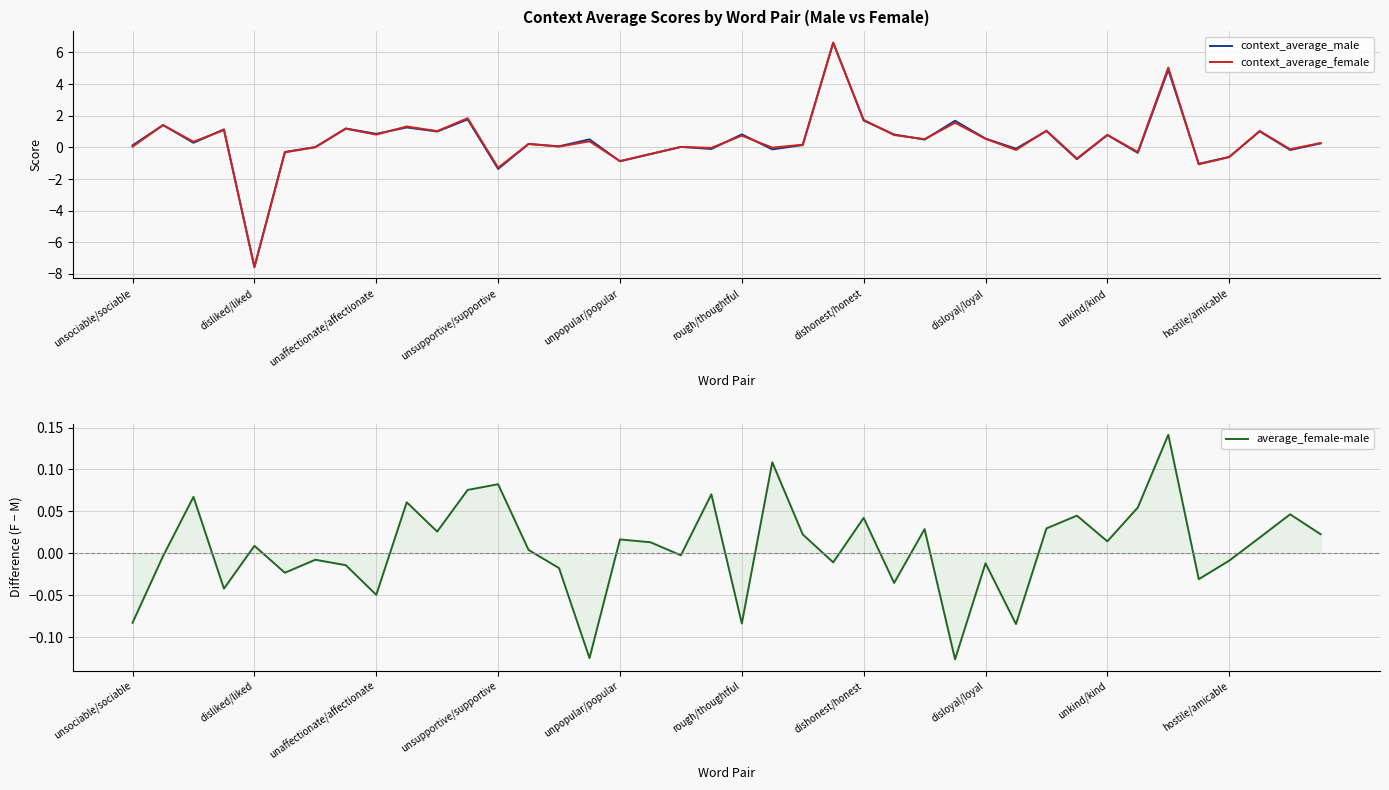

What are all the series names shown in the legend?

context_average_male, context_average_female, average_female-male